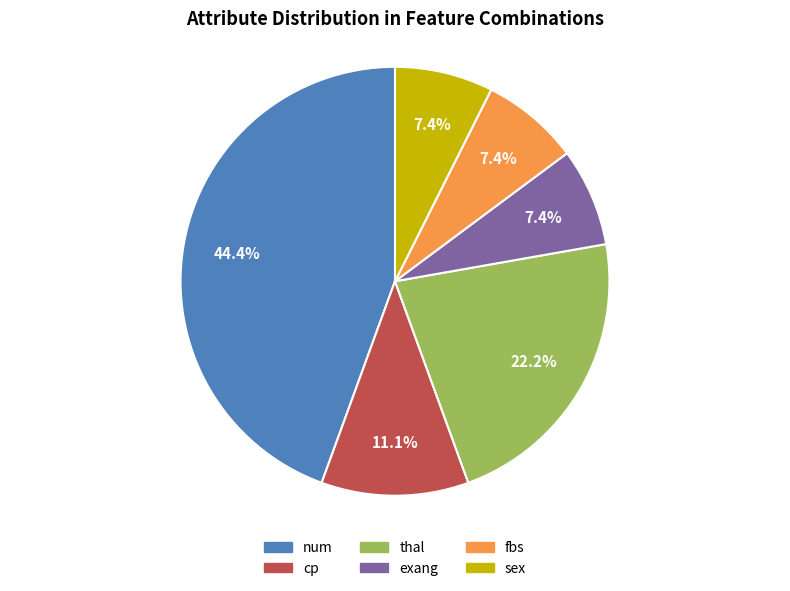

What percentage is NOT represented by exang?

92.6%